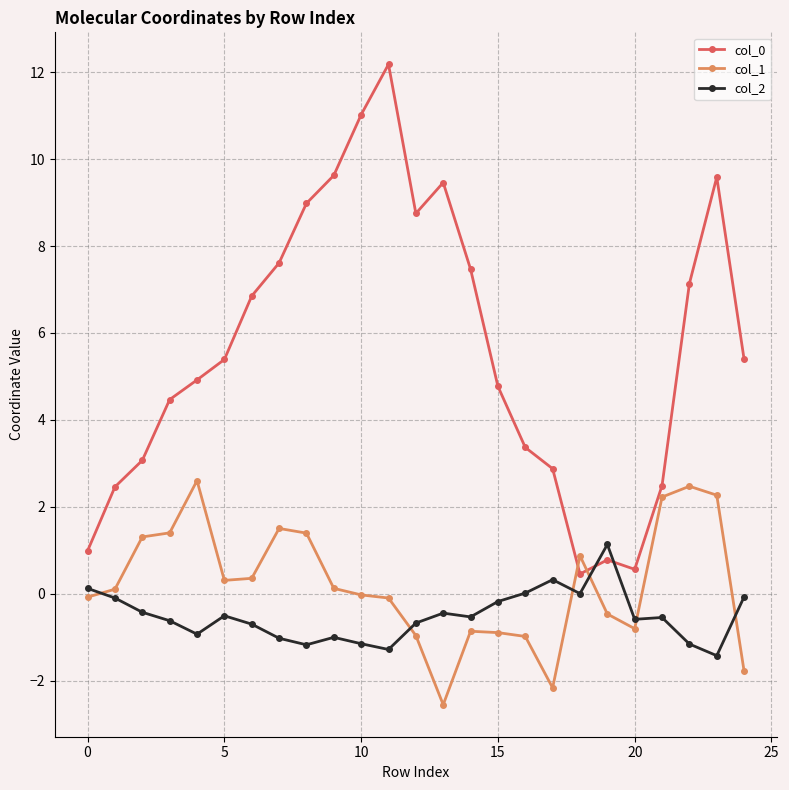

What is the maximum value for col_1?

2.6